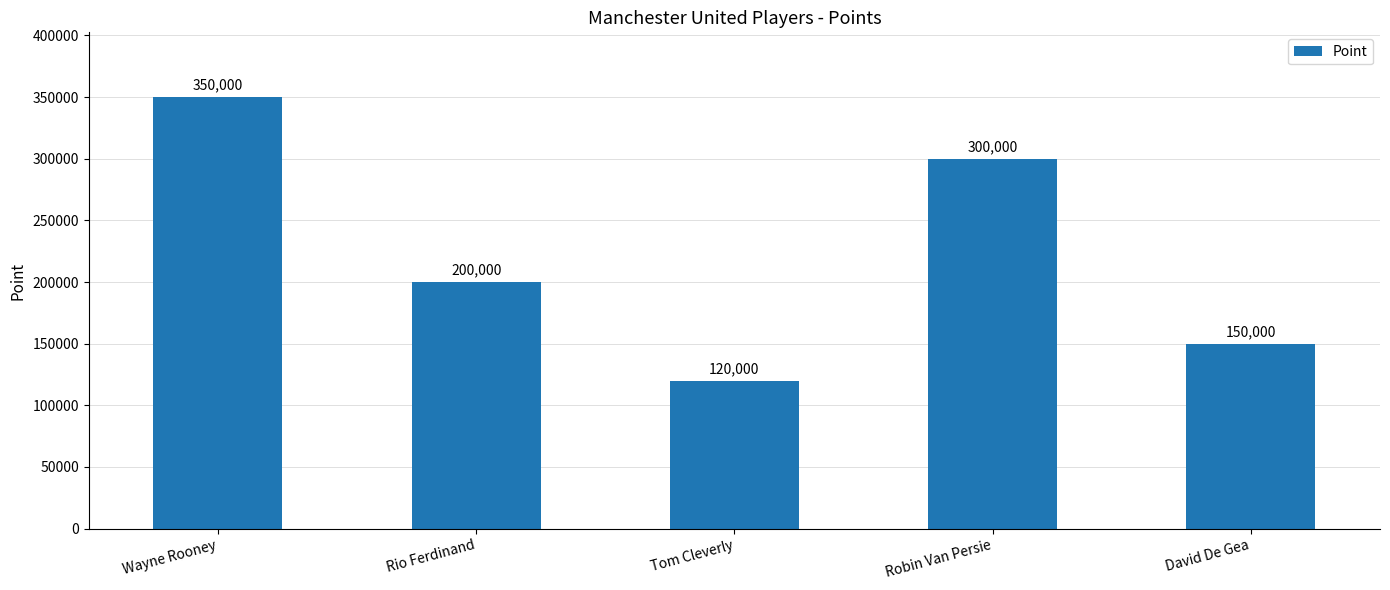

What is the value of the 1st bar from the left?

350000